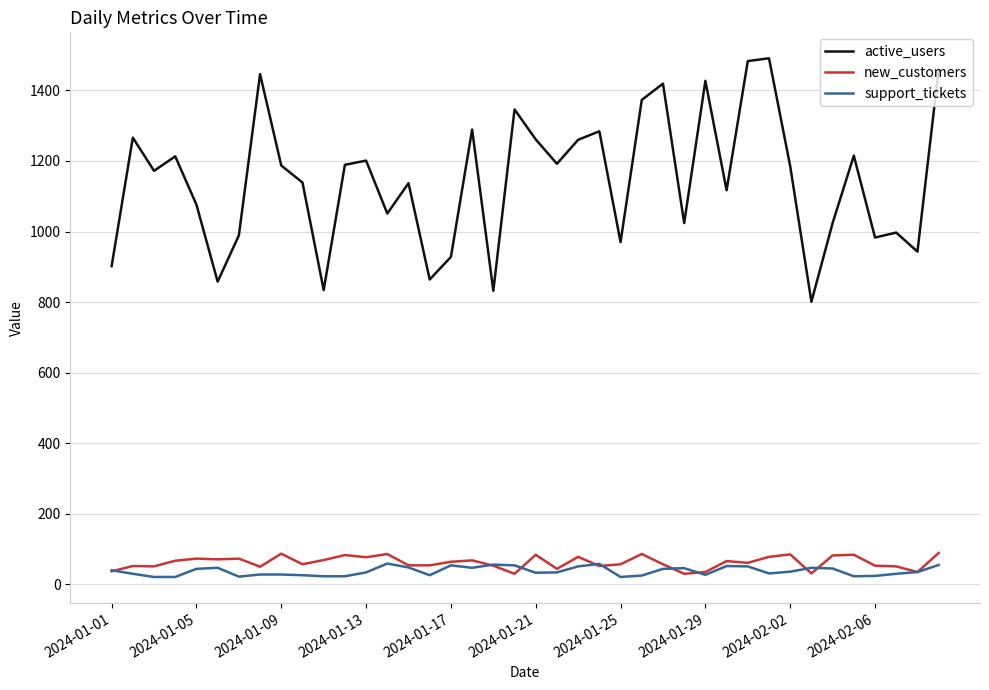

What is the maximum value shown in the chart?

1491